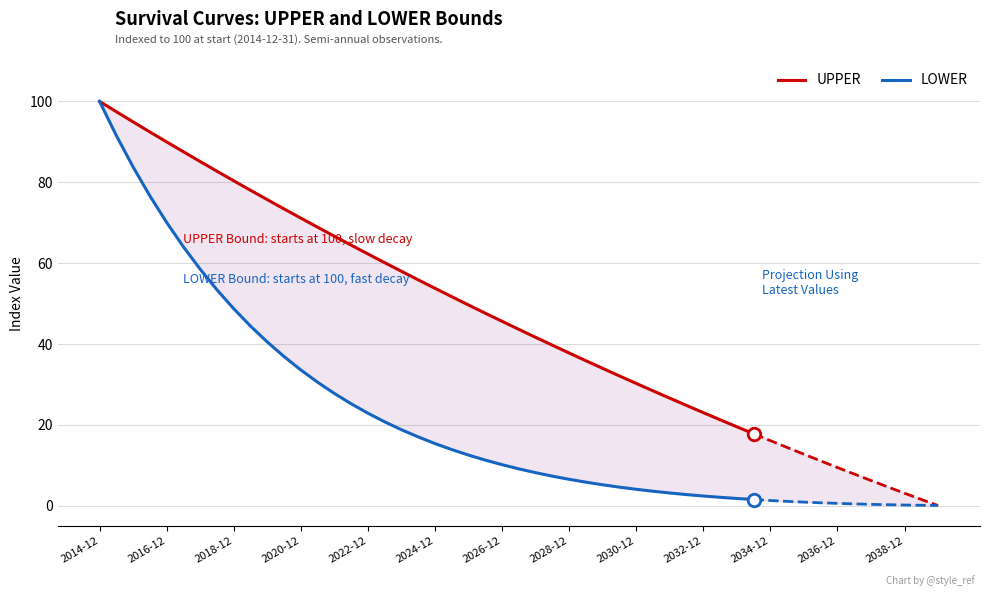

The value of UPPER at 2026-12 is 45.6. True or false?

True